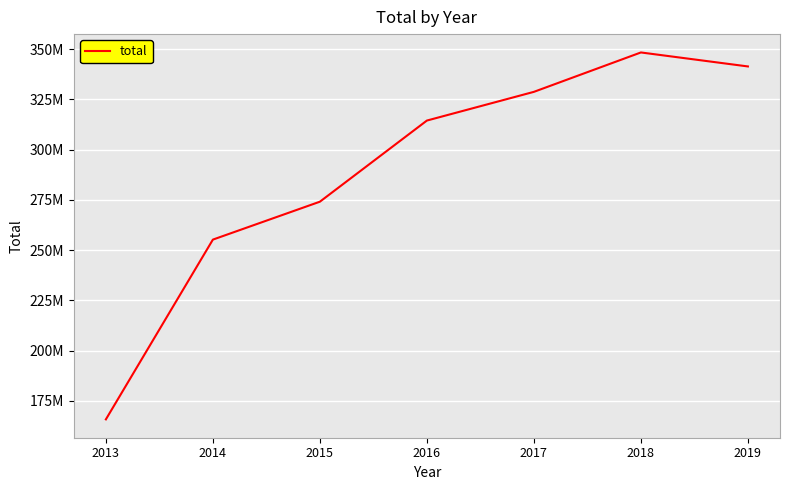

True or false: there are more than 2 points higher than both neighbors.

False